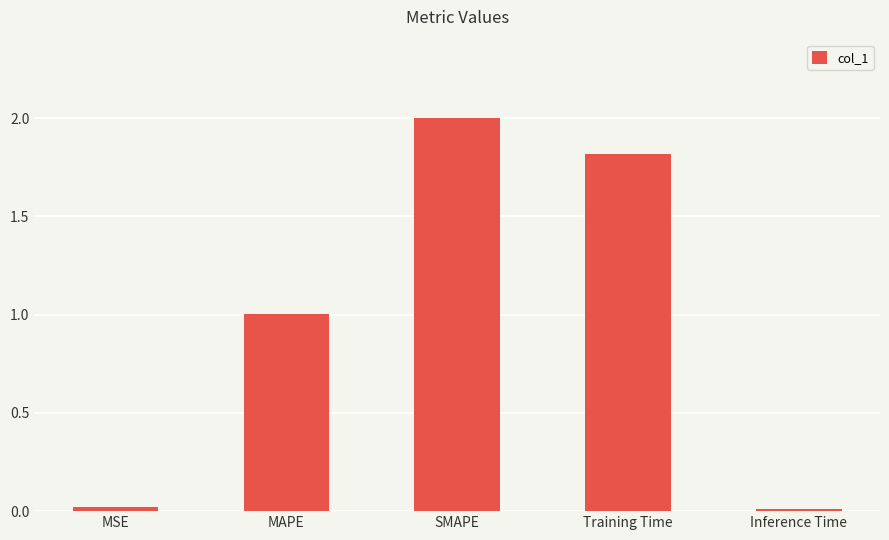

True or false: the data shows 1.0 at MAPE.

True